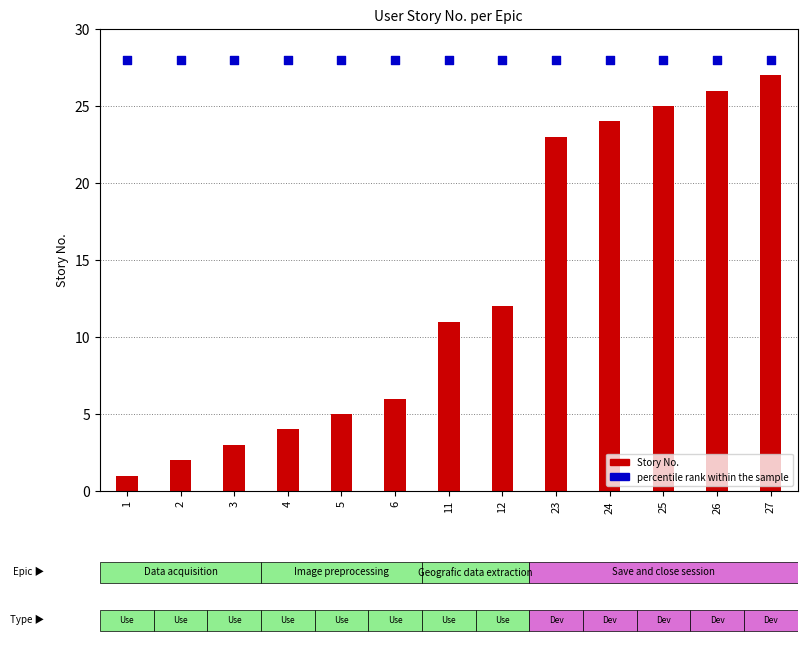

Which series contains the lowest Y value?

Story No.